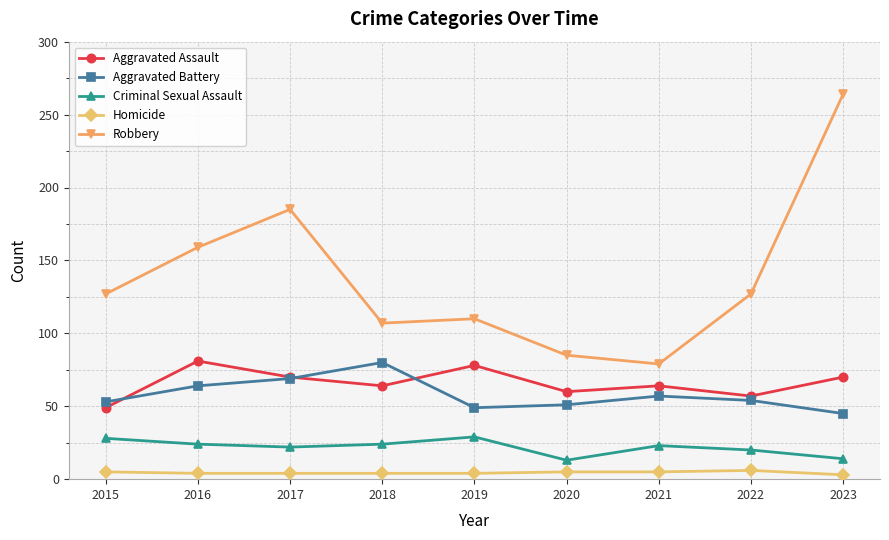

Is the value of Robbery at 2023 greater than the value of Criminal Sexual Assault at 2019?

Yes